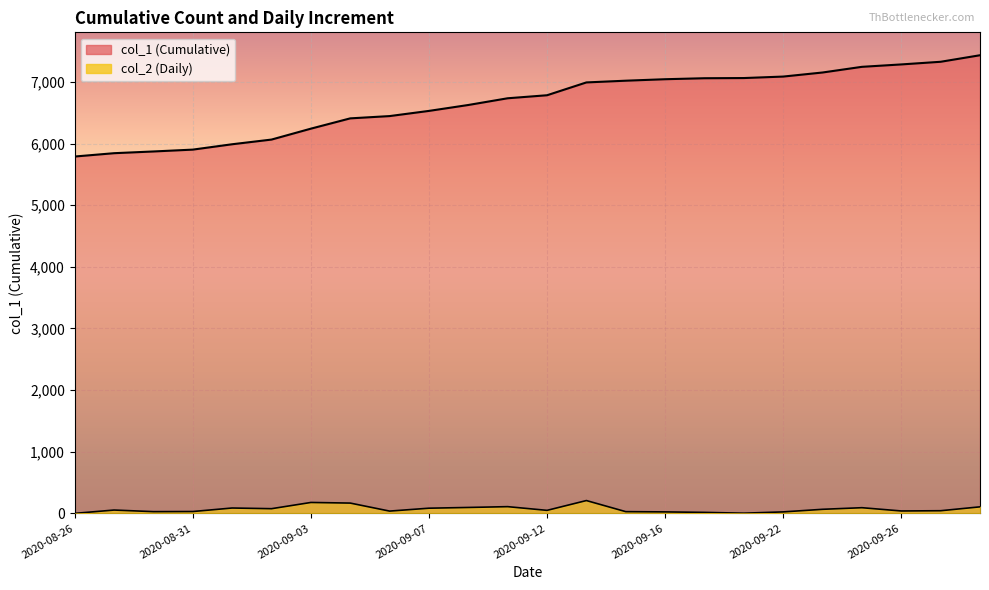

What is the average value of the col_2 series?

68